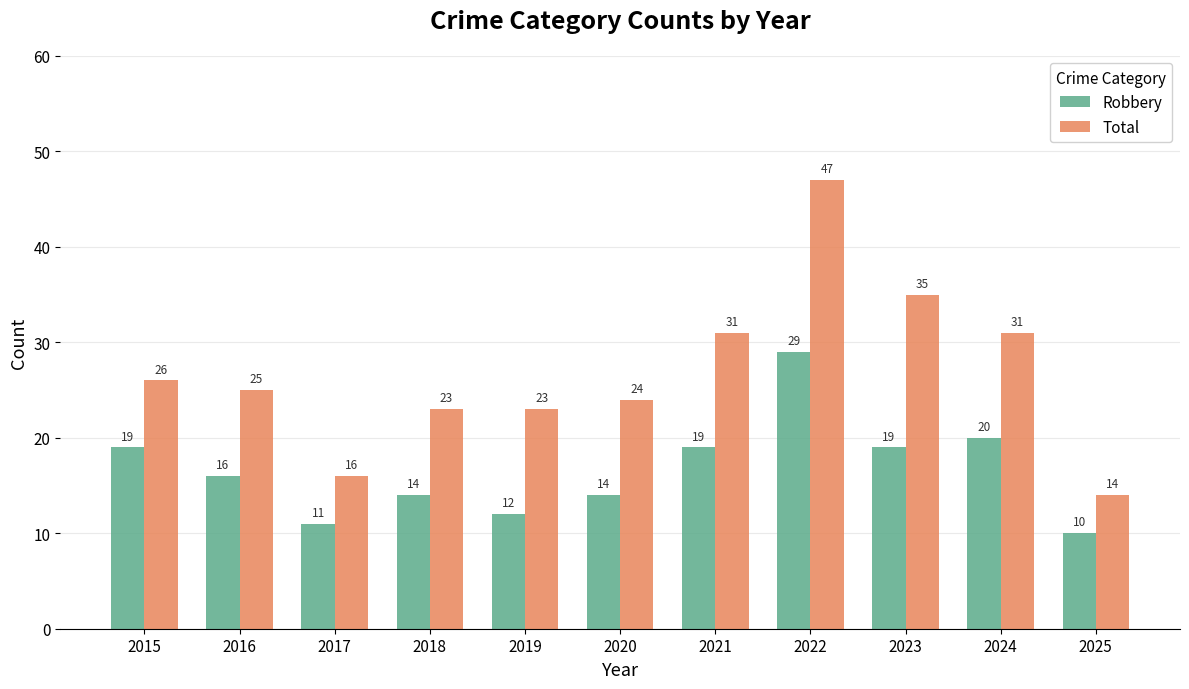

How many data points in Robbery are less than 16?

5